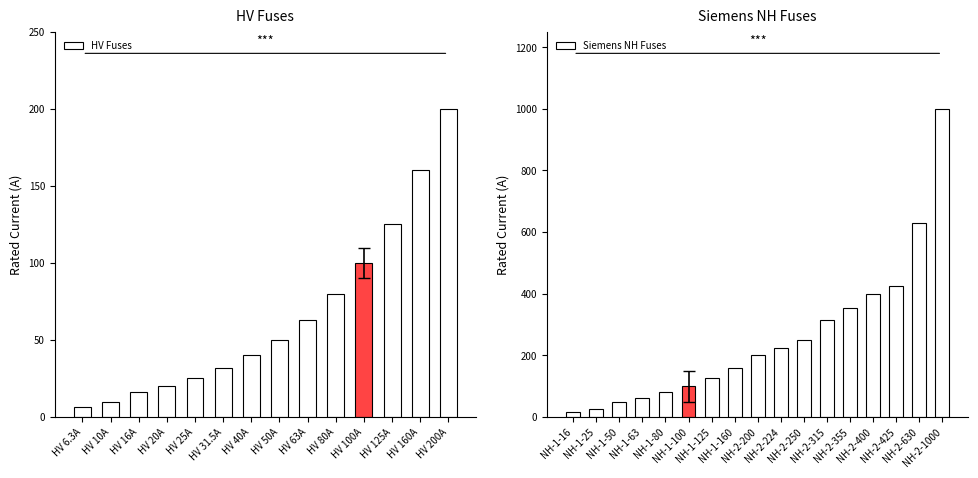

Which category has the highest value across all series?

HV 200A